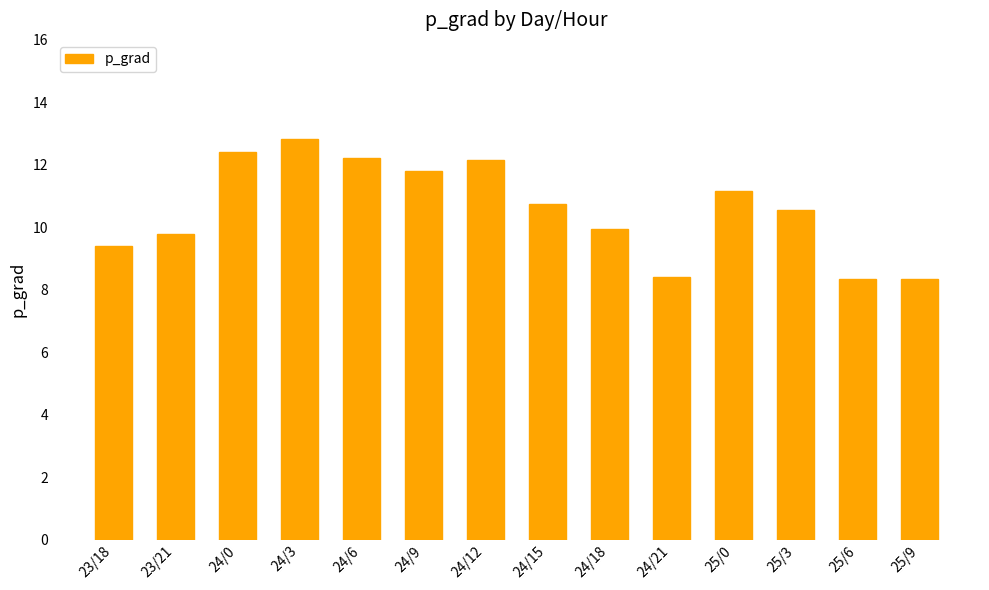

What is the label of the 8th bar from the left?

24/15